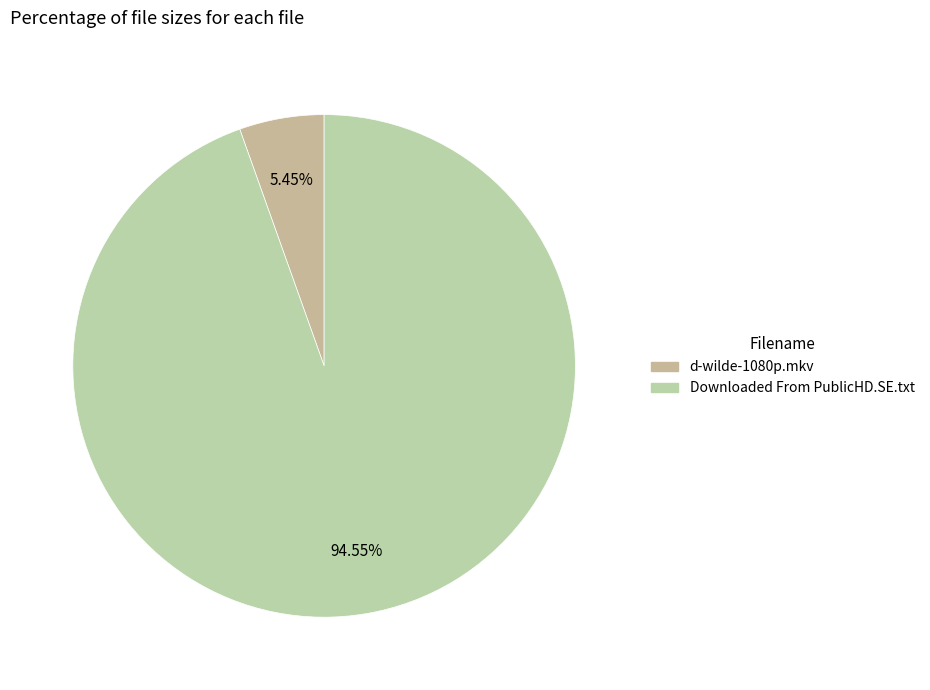

To the nearest percent, what portion does d-wilde-1080p.mkv represent?

5%